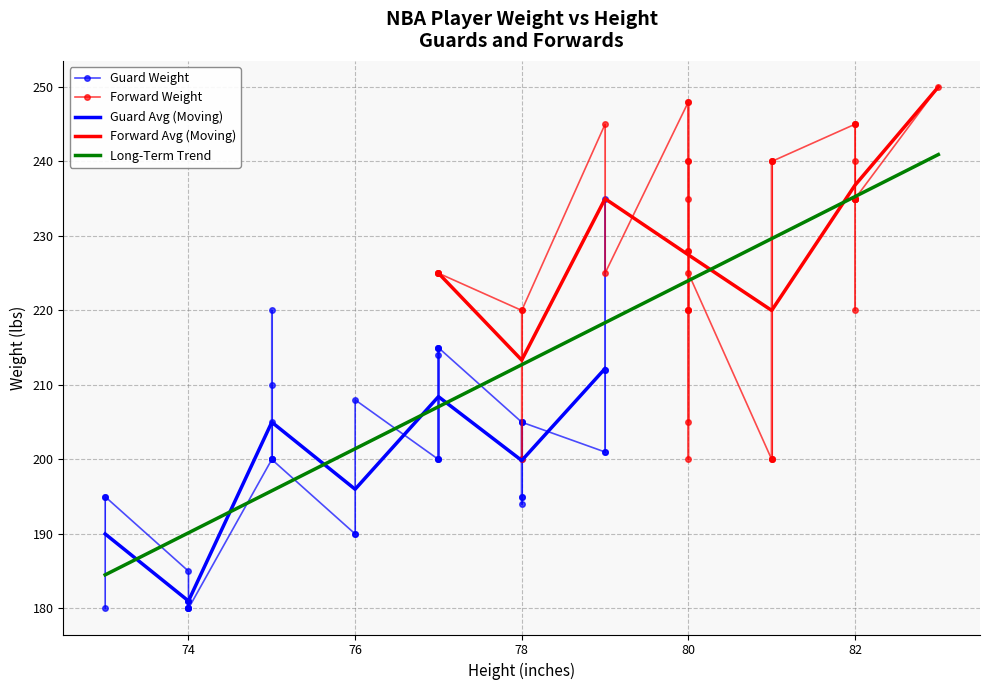

Between 0 and 19, which series saw the biggest shift?

Forward_Weight